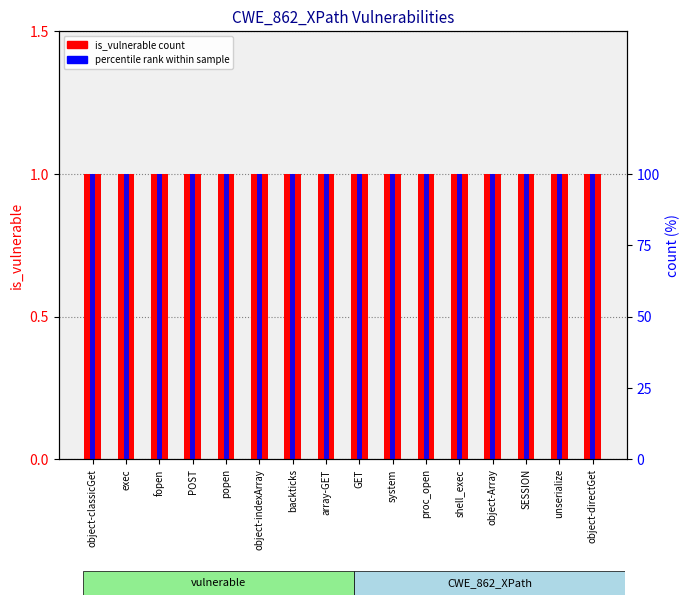

At which label is percentile rank within sample closest to 100?

object-classicGet